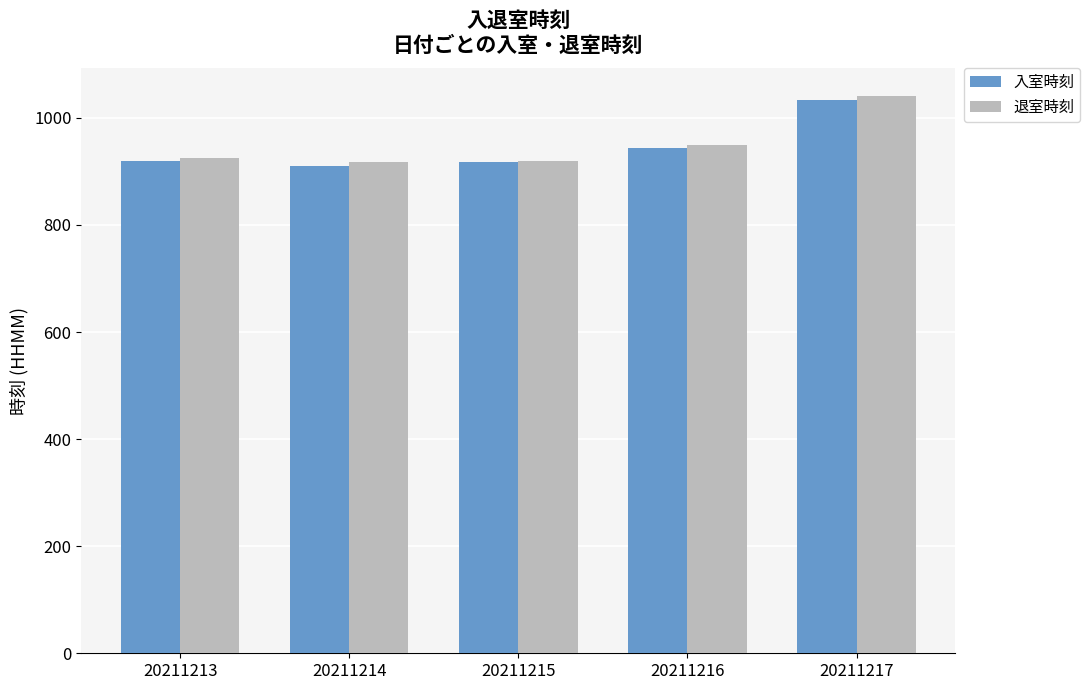

Count the number of data series in this chart.

2